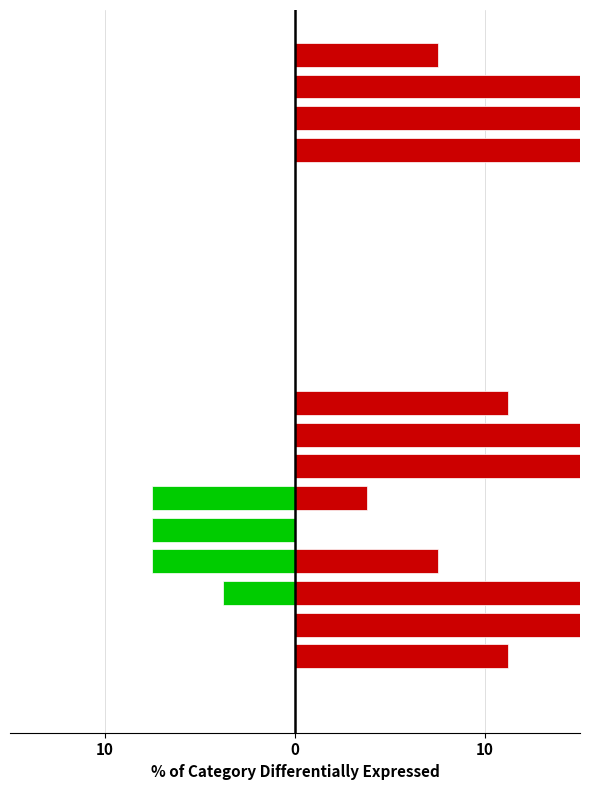

List the series in order of their overall mean, lowest first.

Negative, Positive